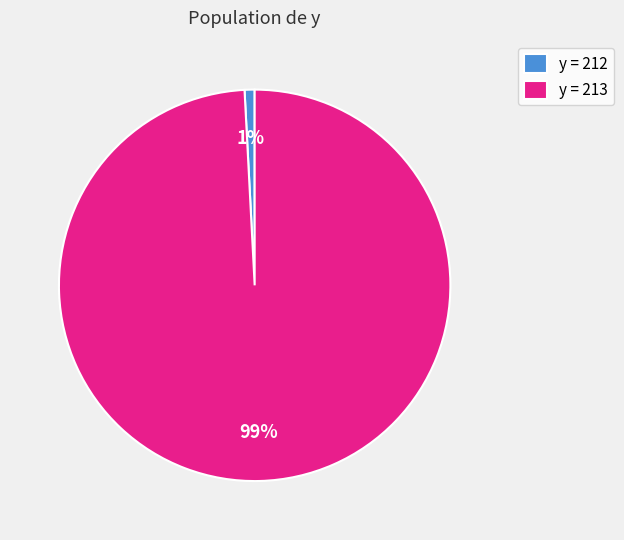

What is the largest slice in the pie chart?

y = 213